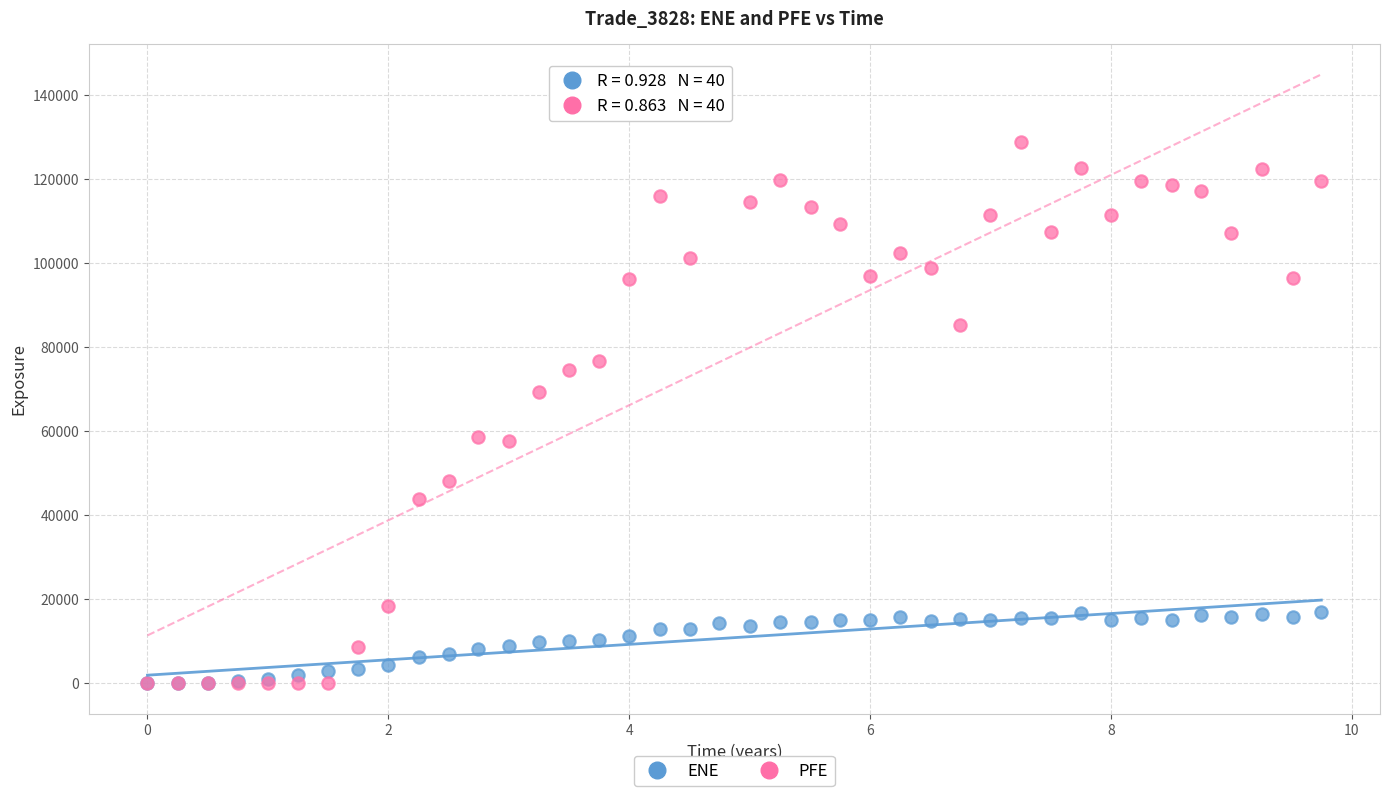

What are all the series names shown in the legend?

ENE, PFE